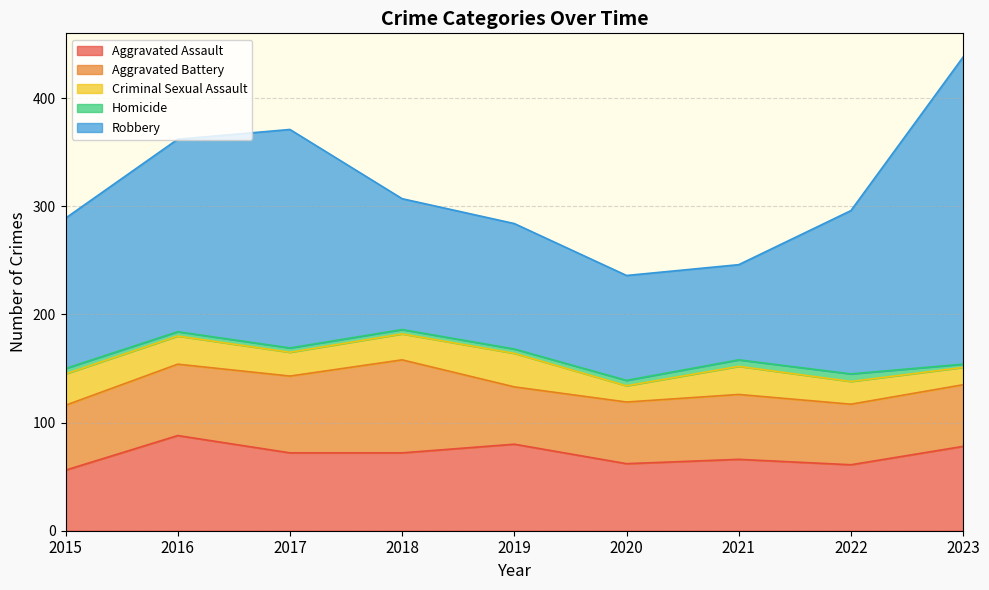

Which series has the largest total across all categories?

Robbery